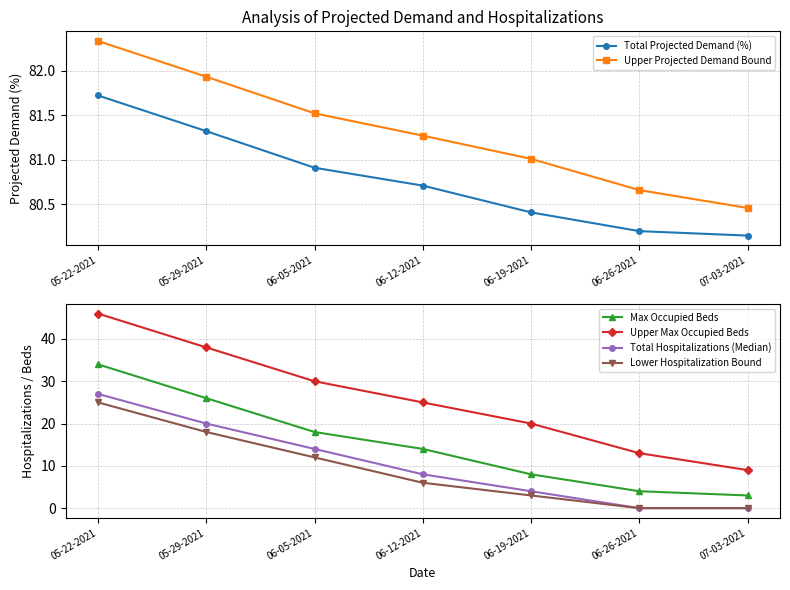

Reading left to right, transcribe all the data shown in this chart.

Total Projected Demand (%): 81.7	81.3	80.9	80.7	80.4	80.2	80.2
Upper Projected Demand Bound: 82.3	81.9	81.5	81.3	81.0	80.7	80.5
Max Occupied Beds: 34.0	26.0	18.0	14.0	8.0	4.0	3.0
Upper Max Occupied Beds: 46.0	38.0	30.0	25.0	20.0	13.0	9.0
Total Hospitalizations (Median): 27.0	20.0	14.0	8.0	4.0	0.0	0.0
Lower Hospitalization Bound: 25.0	18.0	12.0	6.0	3.0	0.0	0.0